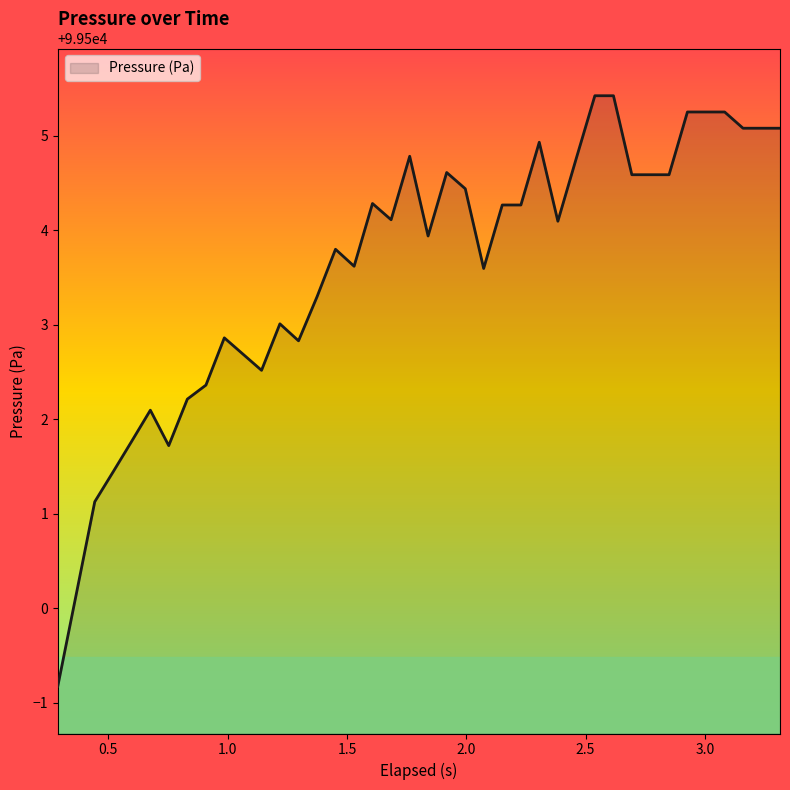

What is the smallest value displayed?

99499.2